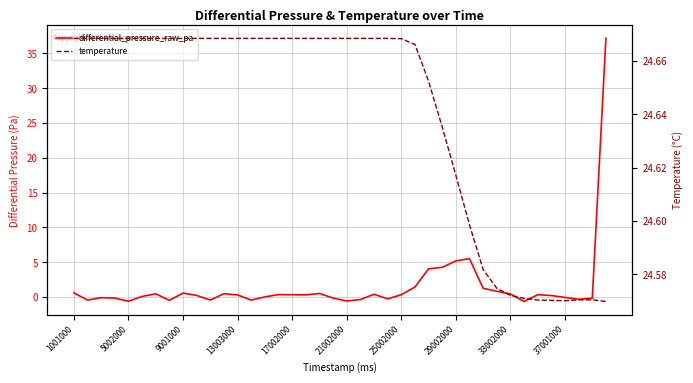

Is it true that temperature equals 24.6 at 33002000?

True